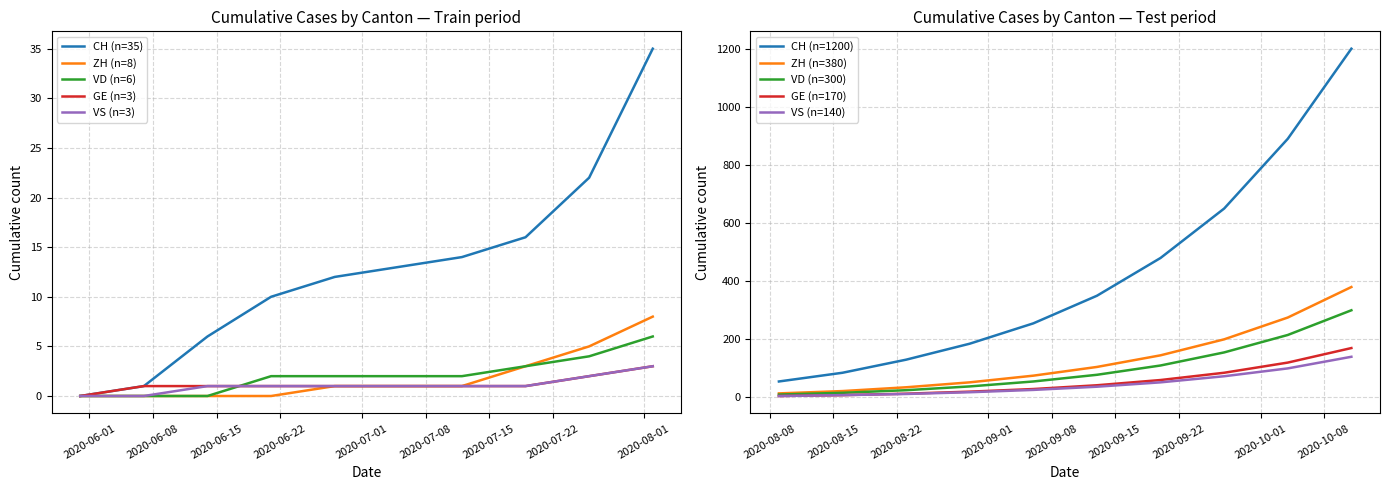

What is the difference between the second highest and minimum values in the GE series?

120